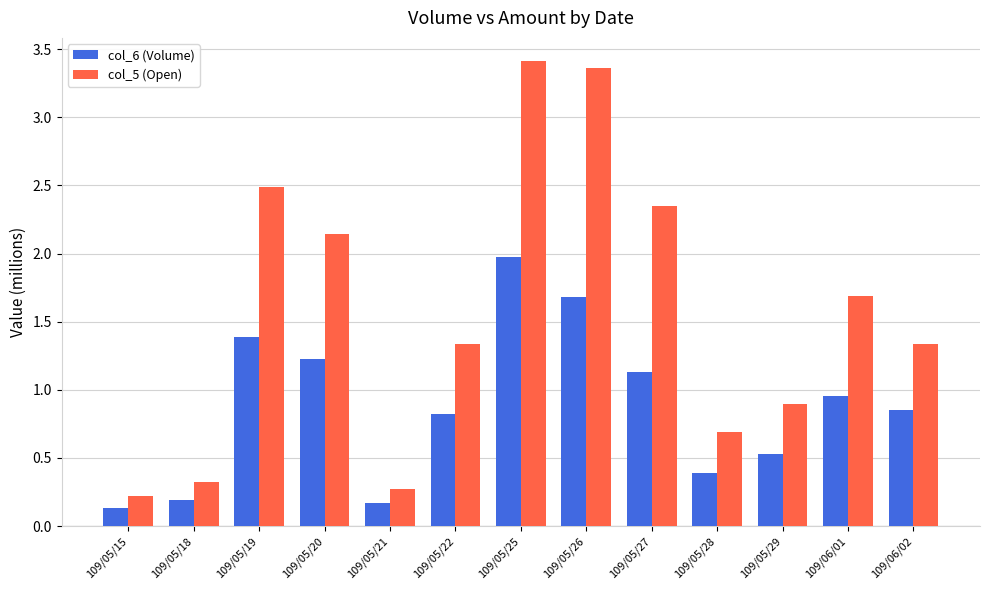

The col_5 (Open) series shows 0.2 at 109/05/15. True or false?

True